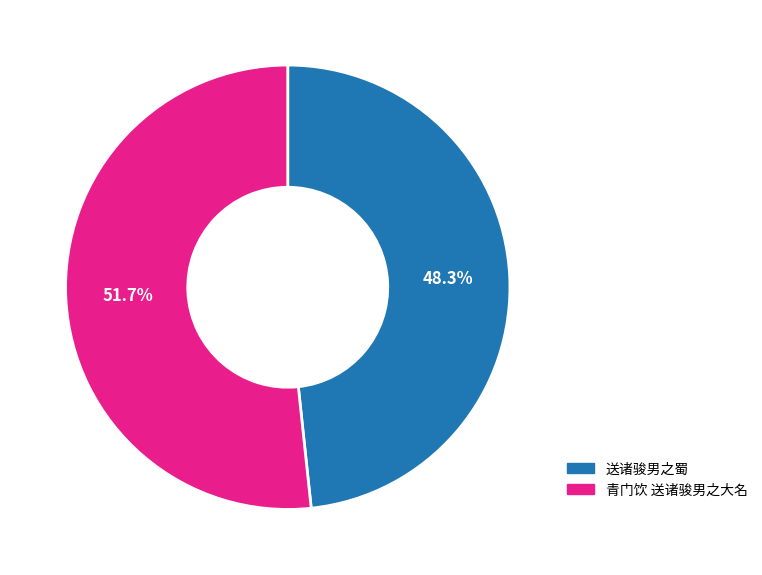

Between 送诸骏男之蜀 and 青门饮 送诸骏男之大名, which is larger?

青门饮 送诸骏男之大名